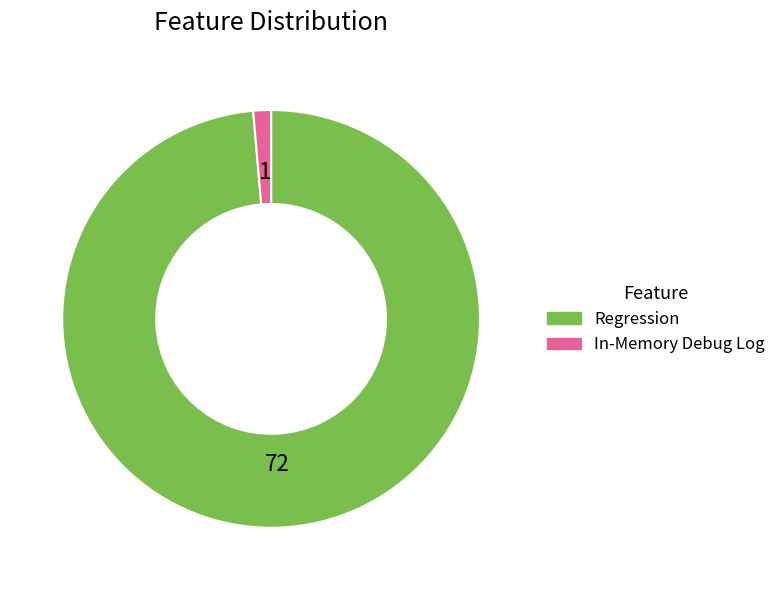

Count the number of slices in the pie.

2